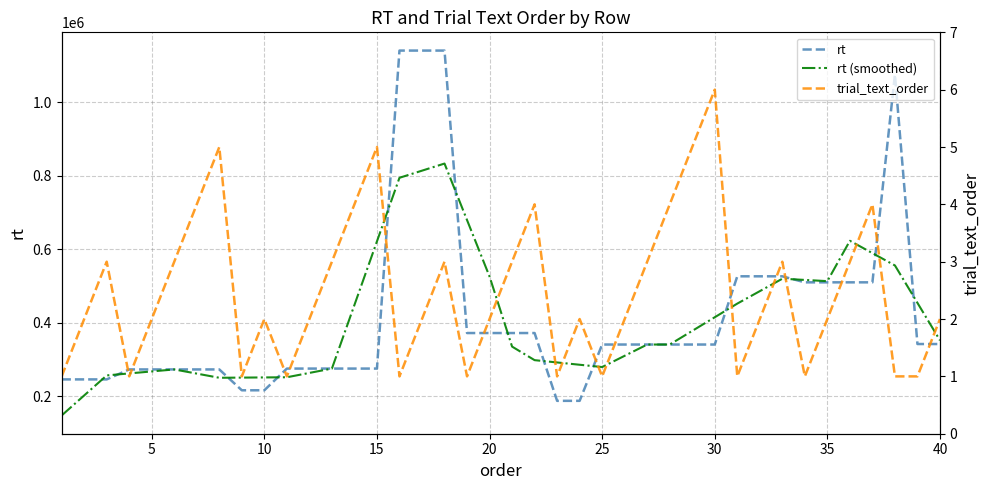

The value of rt (smoothed) at 30 is 414923.2. True or false?

True